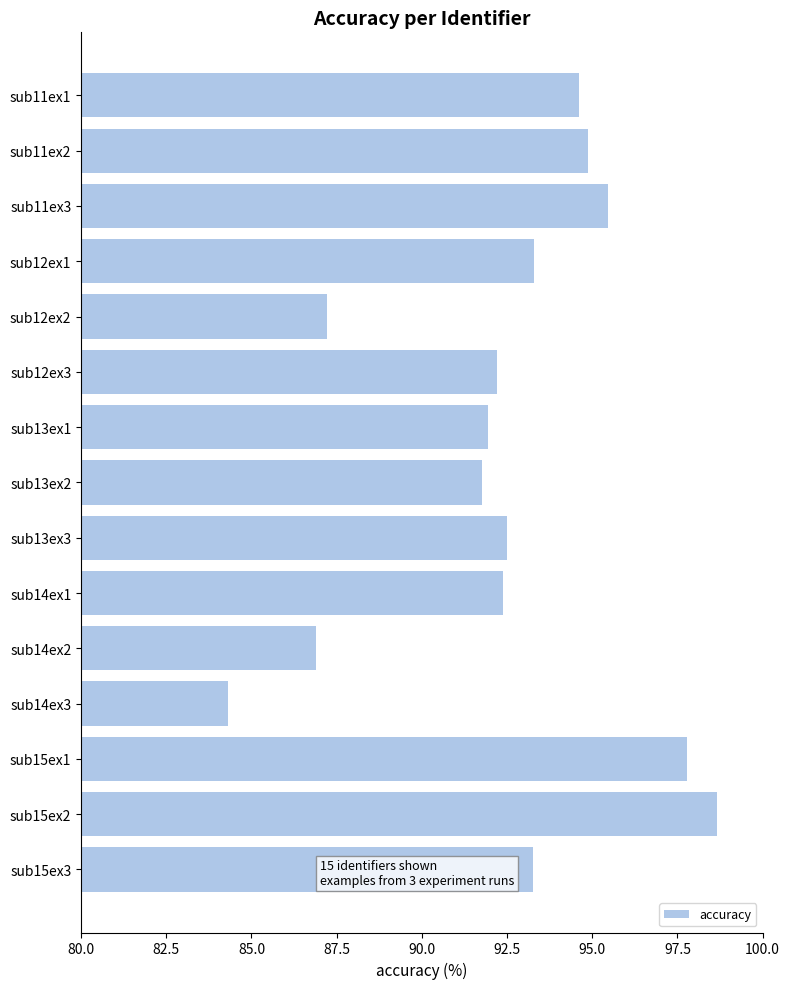

Which label corresponds to the largest value in the chart?

sub15ex2